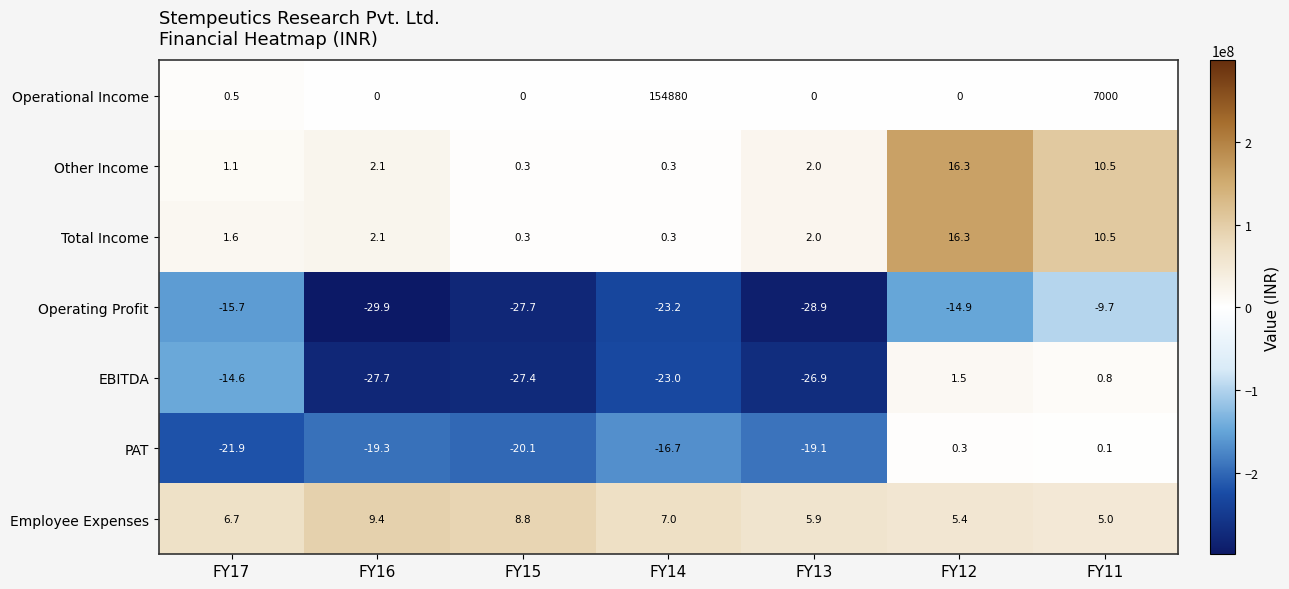

Count the number of data series in this chart.

7